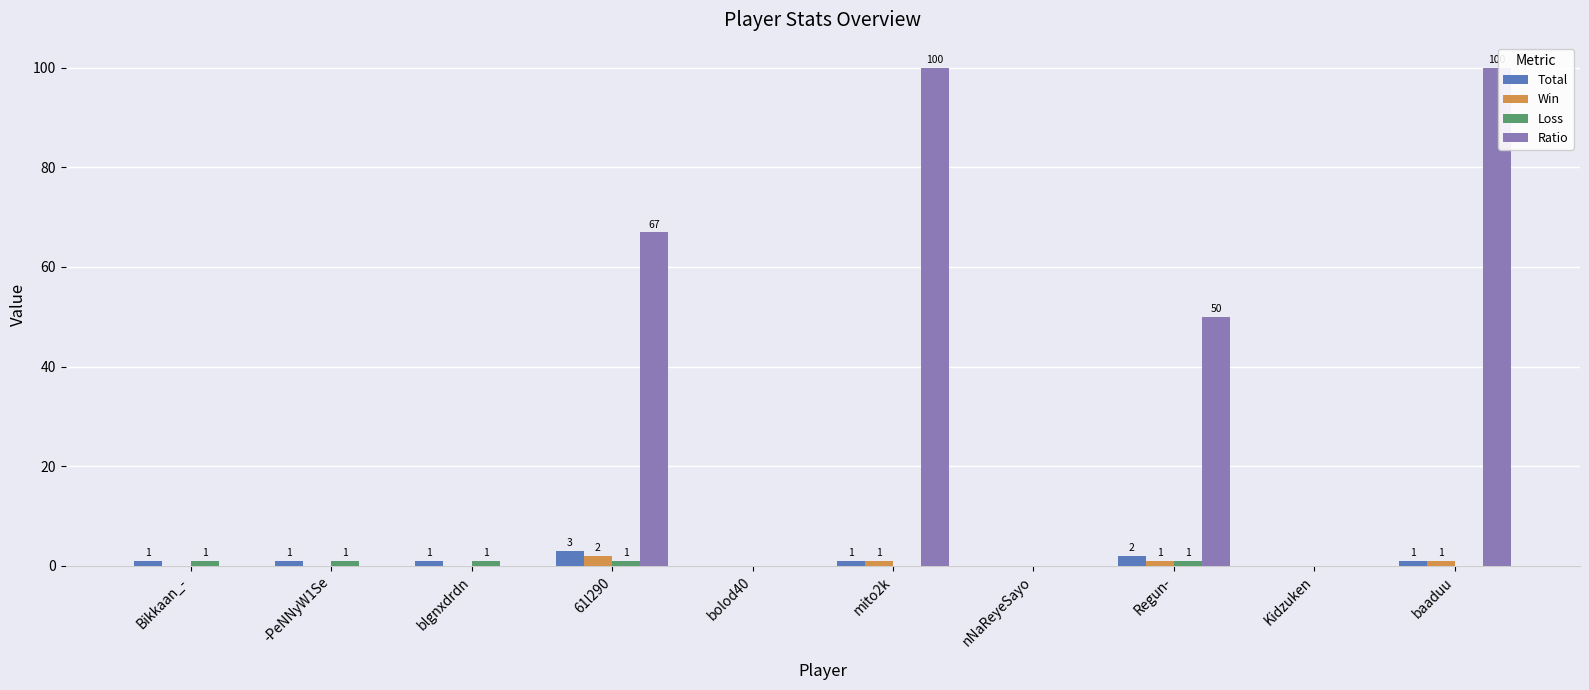

Is it true that Ratio equals 0 at bolod40?

True